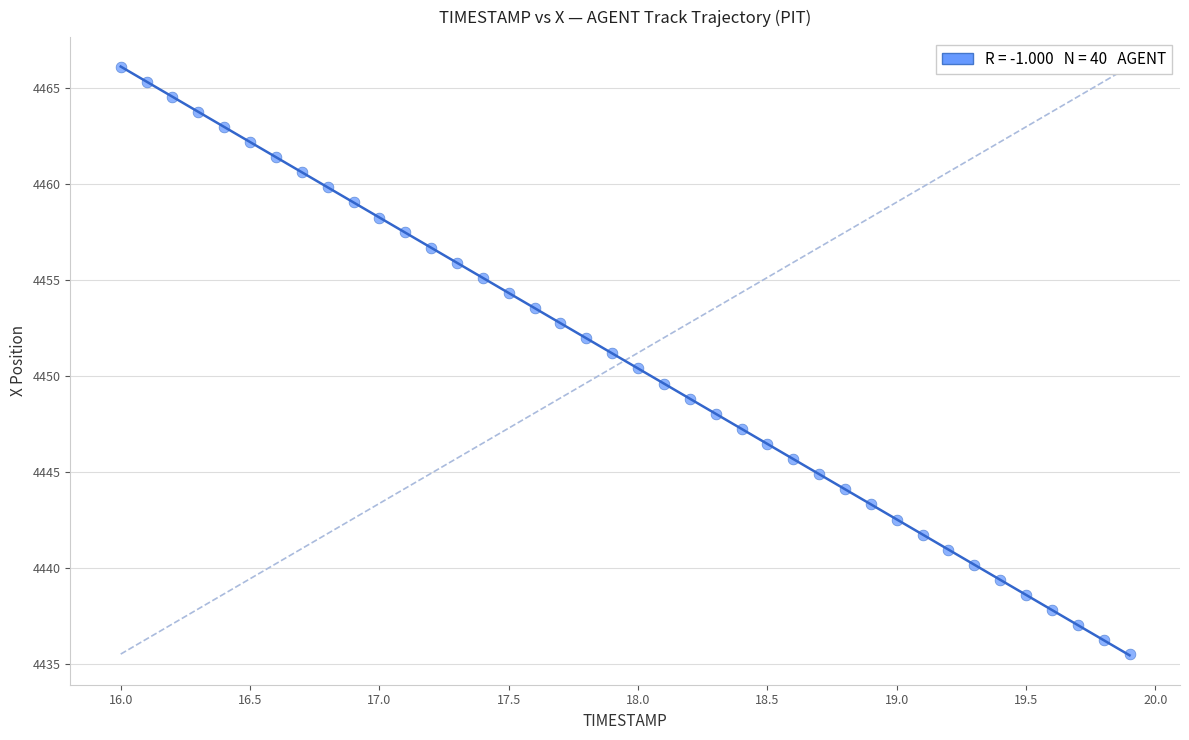

What is the range of X values (max minus min)?

3.9